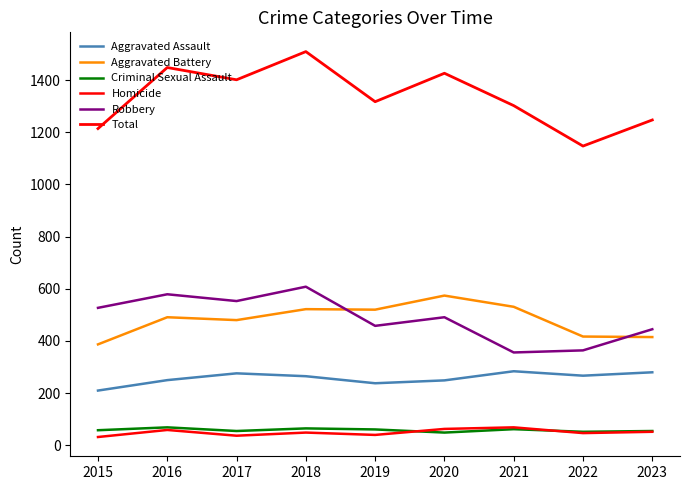

Where does the Aggravated Battery series first go above 491?

2018